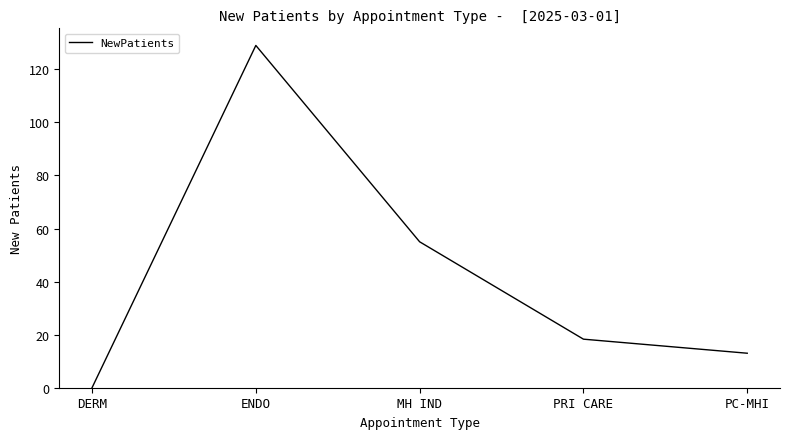

Reading left to right, extract all data points from this chart.

DERM=0.0	ENDO=129.0	MH IND=55.0	PRI CARE=18.3	PC-MHI=13.0